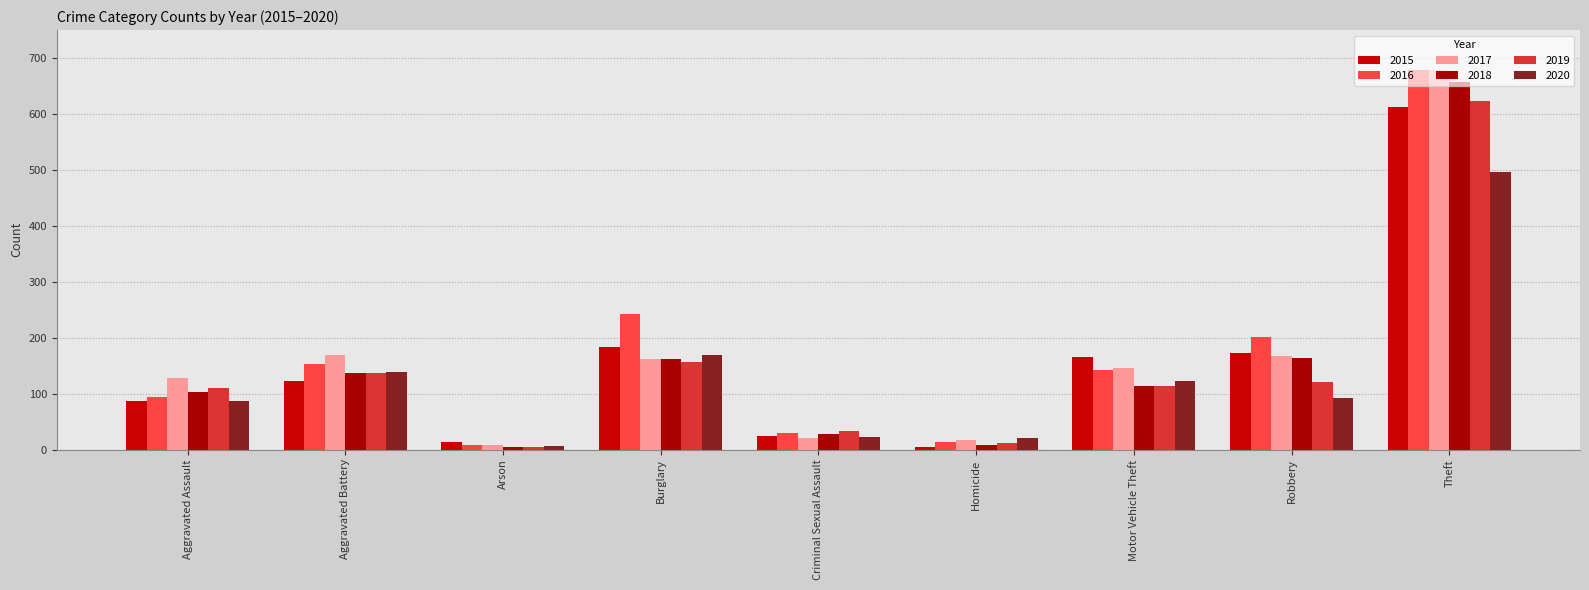

How many groups of bars are there?

9